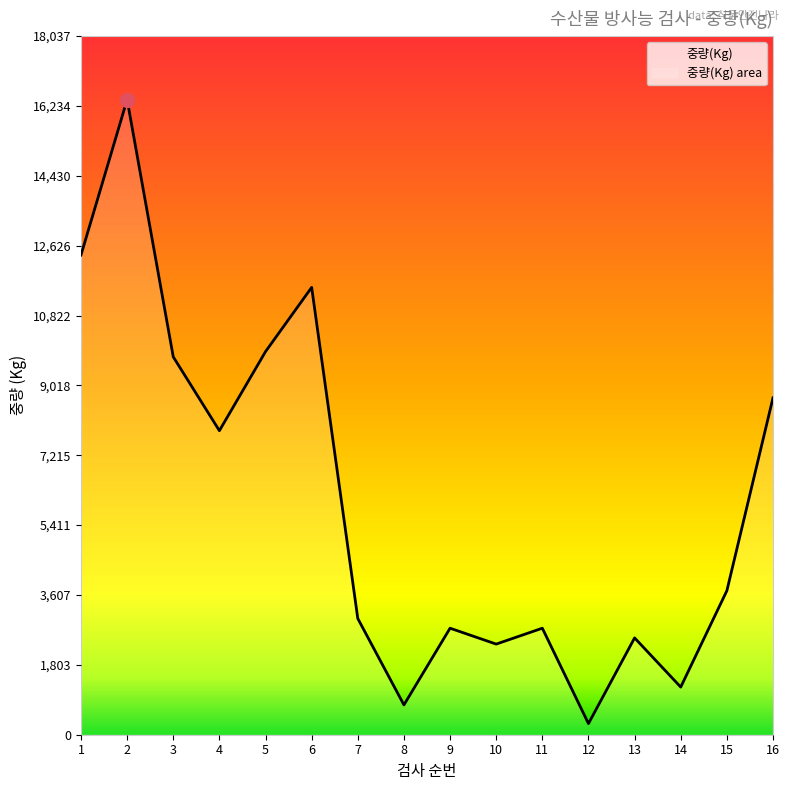

What is the difference between the values at 12 and 9?

2463